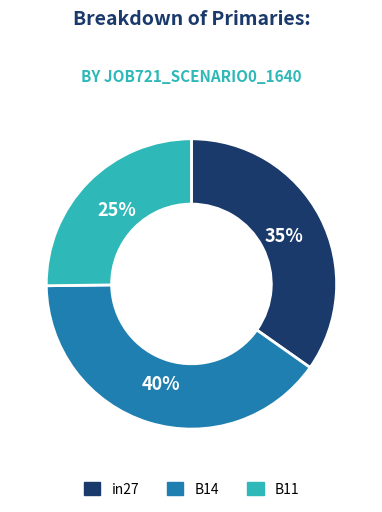

Does B14 represent more than half of the total?

No